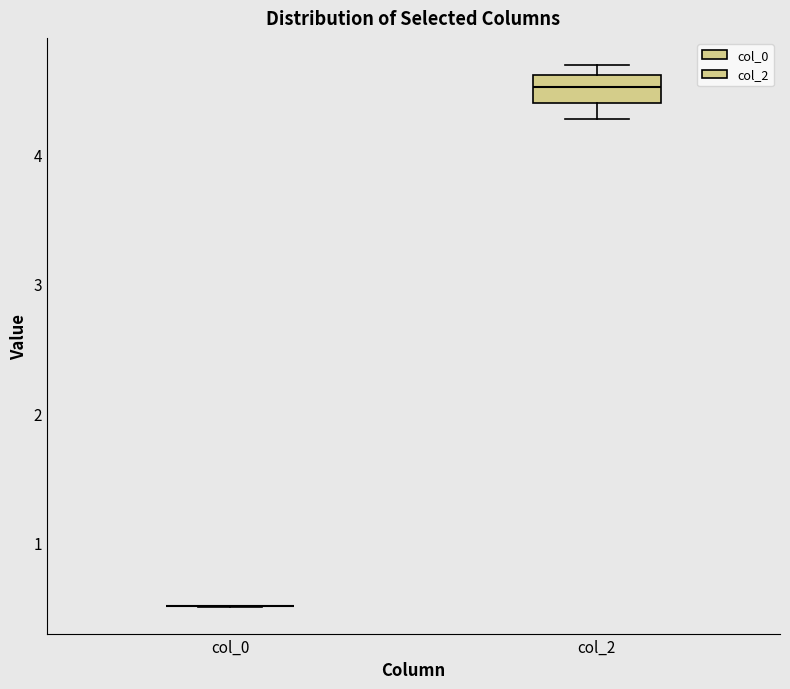

Reading left to right, read every box against the y-axis: the position of its median line, the range the box covers, and the ends of its whiskers. The values are not printed on the chart, so give them approximately, as read against the axis.

col_0: box collapsed to a line at 0.5, whiskers 0.5 to 0.5
col_2: median 4.5, box 4.4 to 4.6, whiskers 4.3 to 4.7